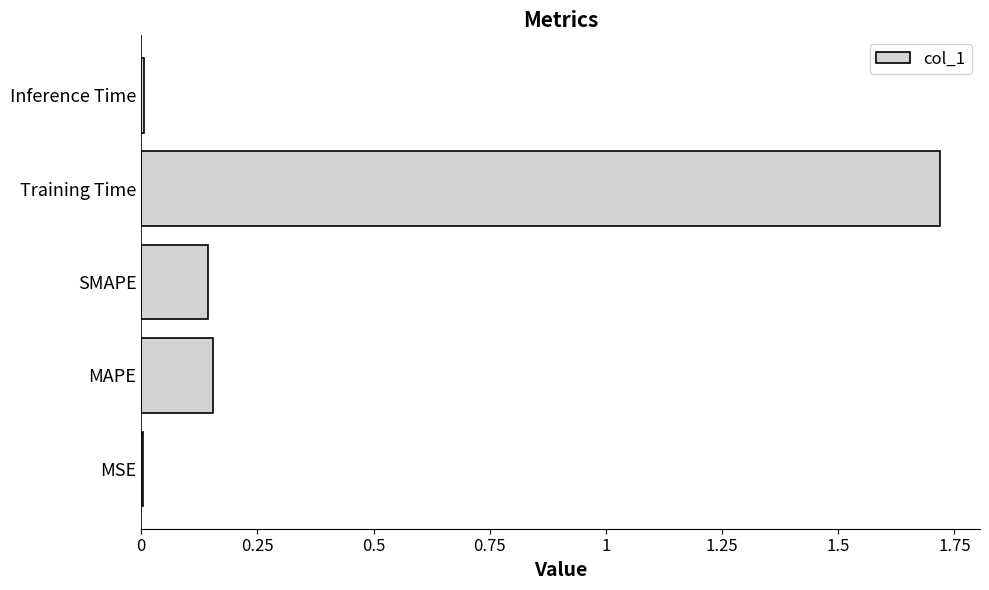

The value at SMAPE is 0.3. True or false?

False